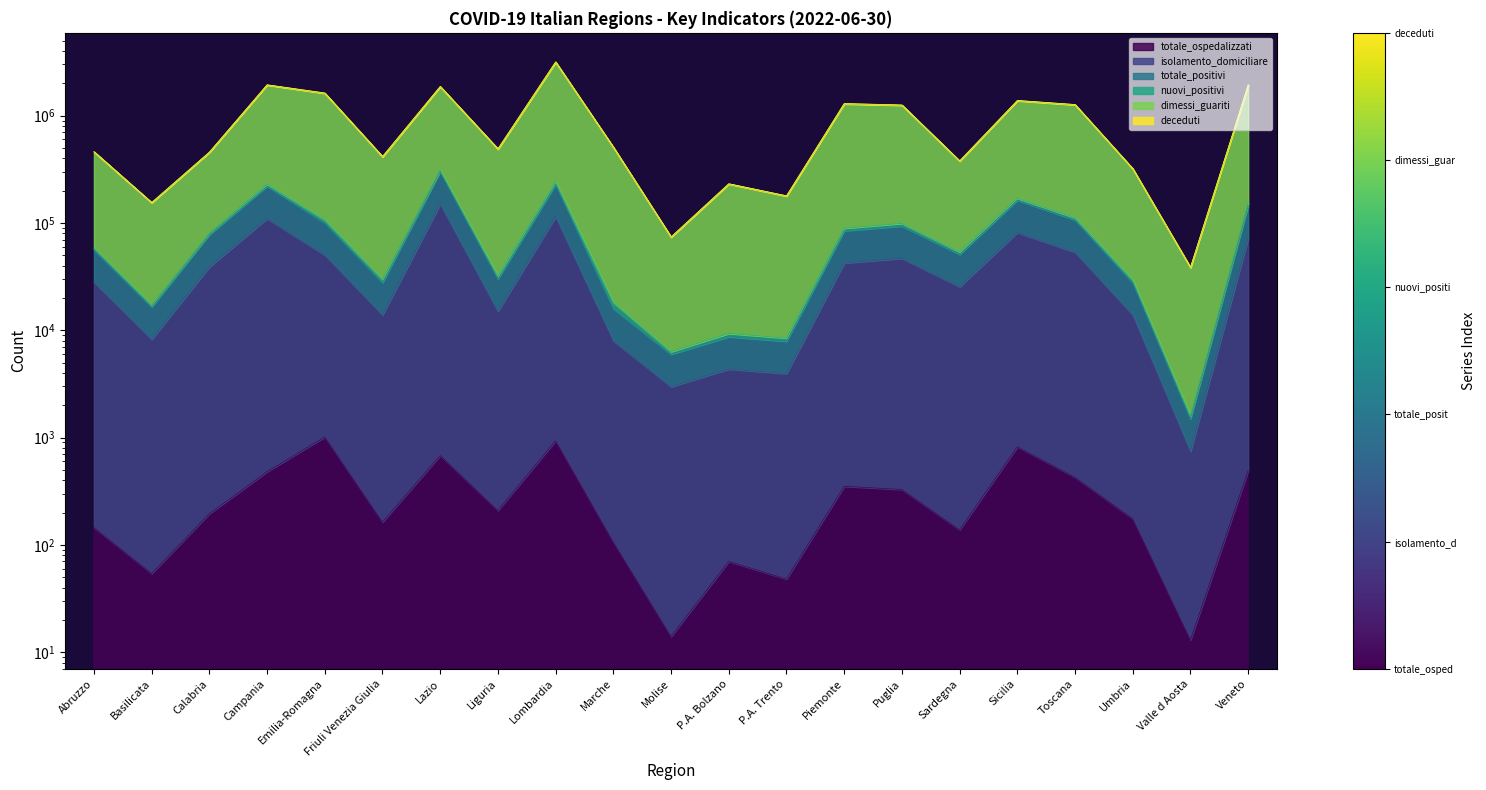

What is the label of the 14th point from the left?

Piemonte